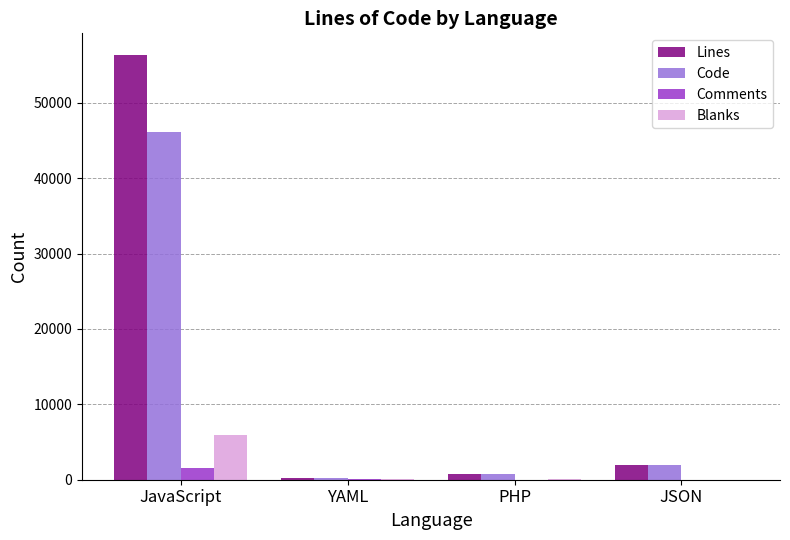

The Code series shows 79042 at JavaScript. True or false?

False